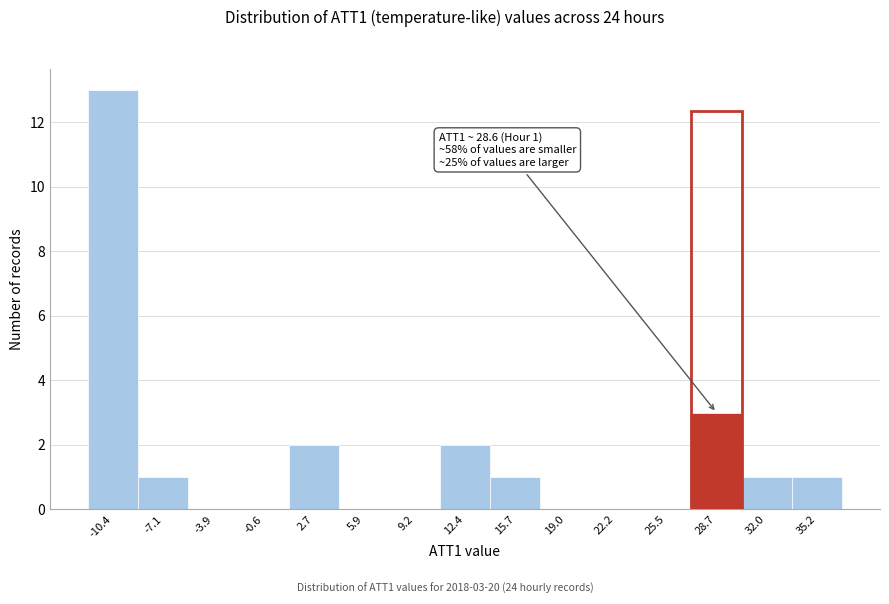

Which range on the x-axis has the tallest bar?

-12.0 to -8.5